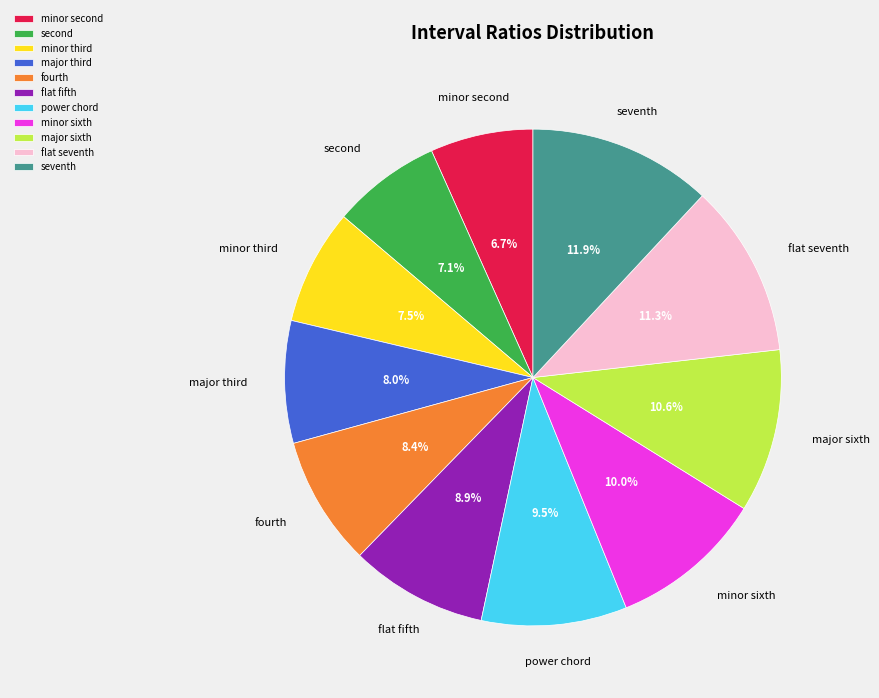

Which category has the biggest portion of the pie?

seventh